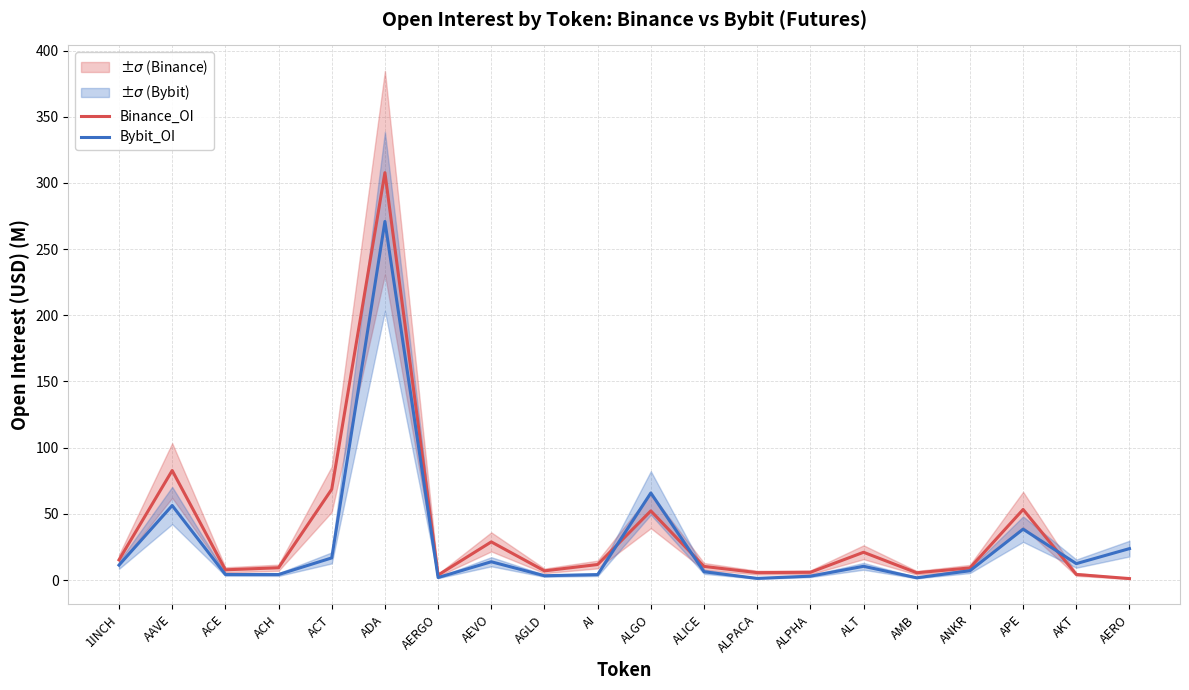

Is it true that Bybit_OI equals 8.0 at AERO?

False